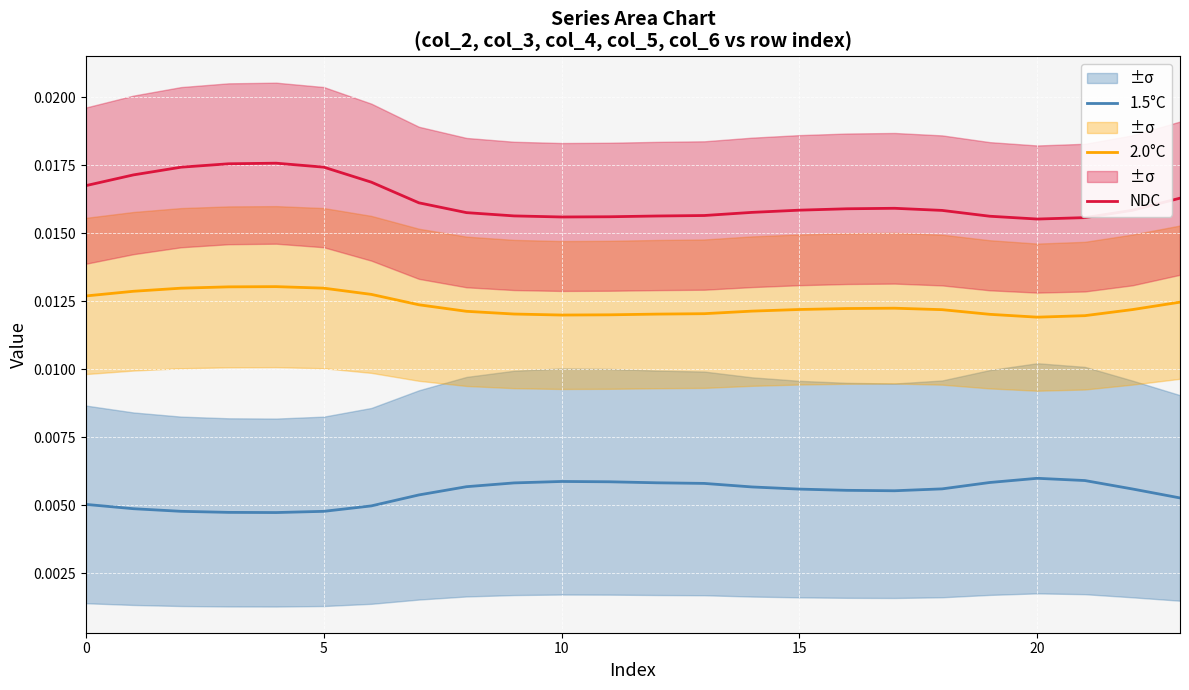

At which category does 1.5°C reach its first local peak?

10